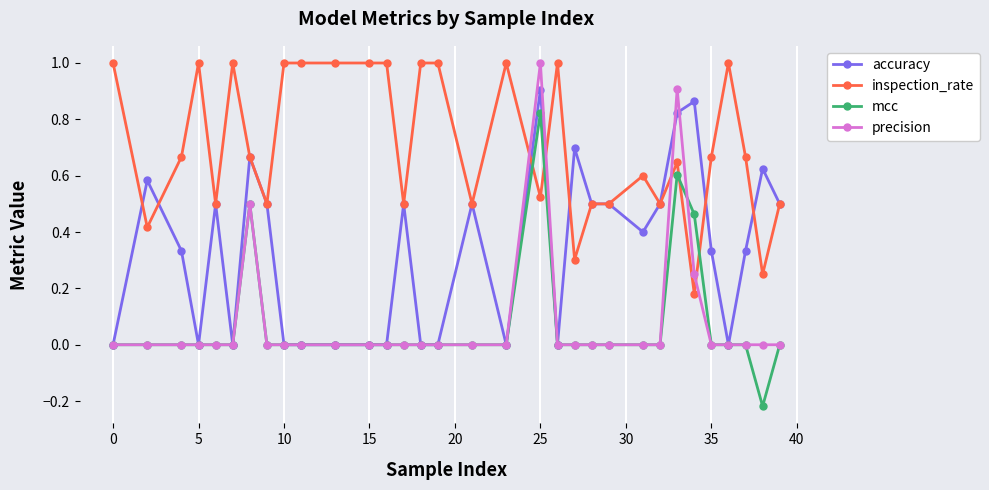

Which series has the largest total across all categories?

inspection_rate